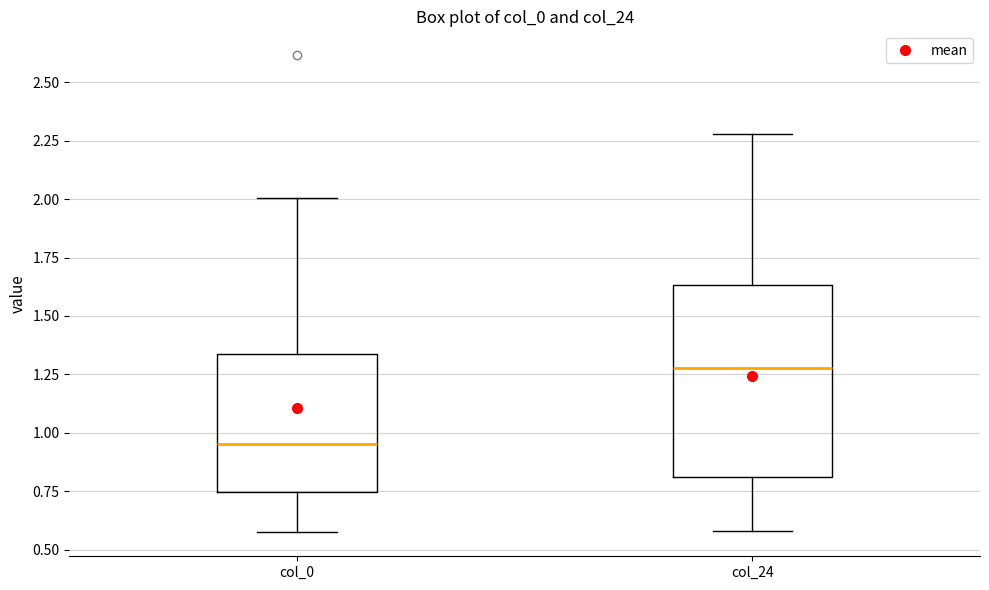

Which box's median line is the lowest?

col_0